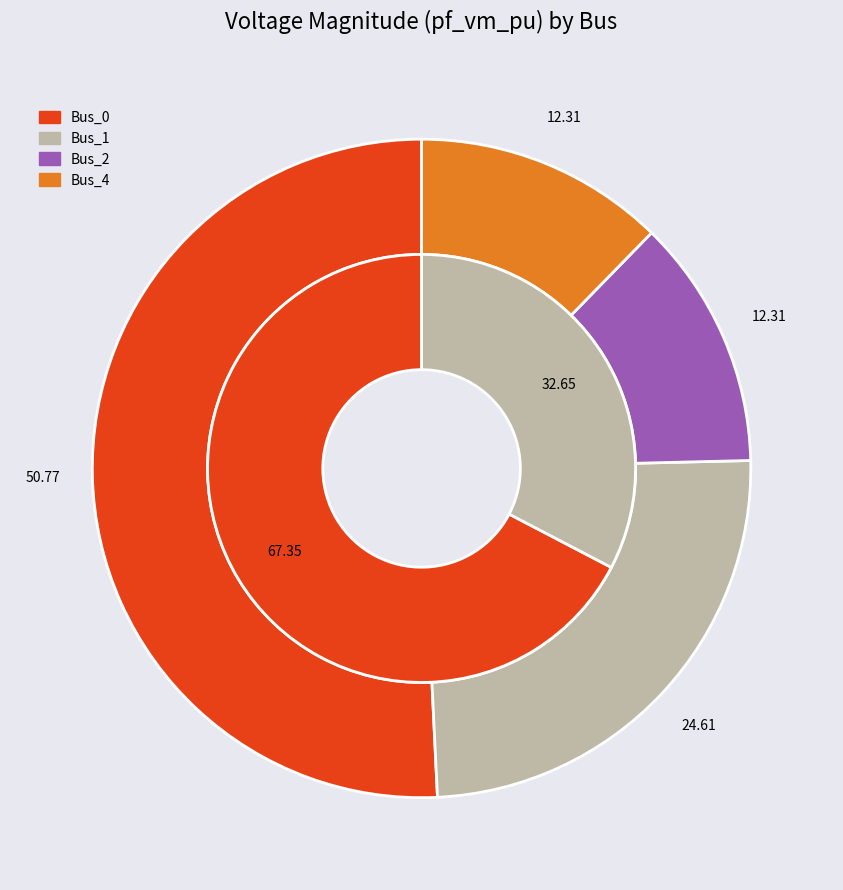

Is Bus_1 the majority of the pie?

No